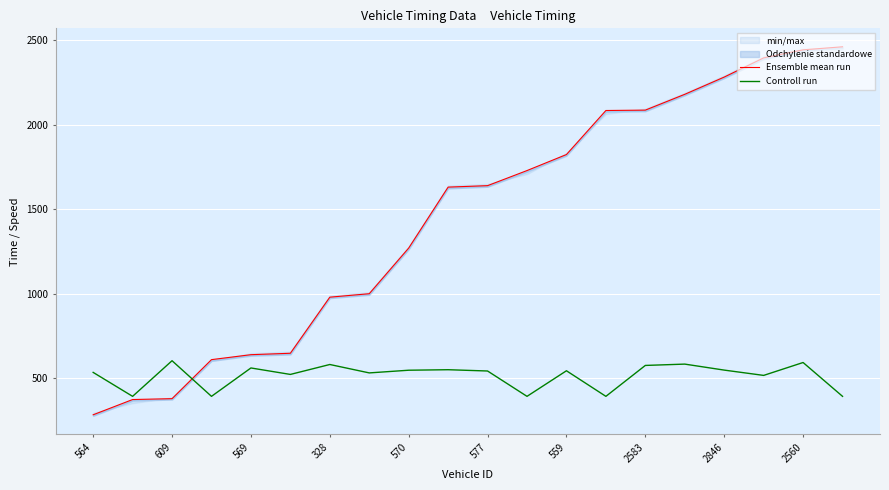

What is the highest value of the Controll run series?

603.9